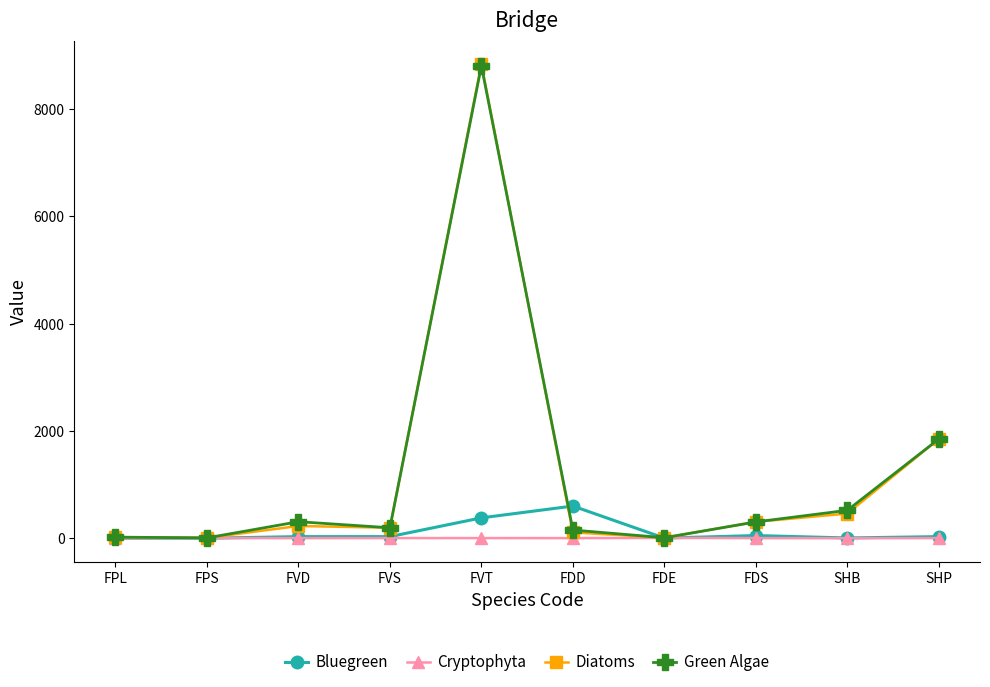

What is the difference between the maximum and minimum values in the Green Algae series?

8800.2